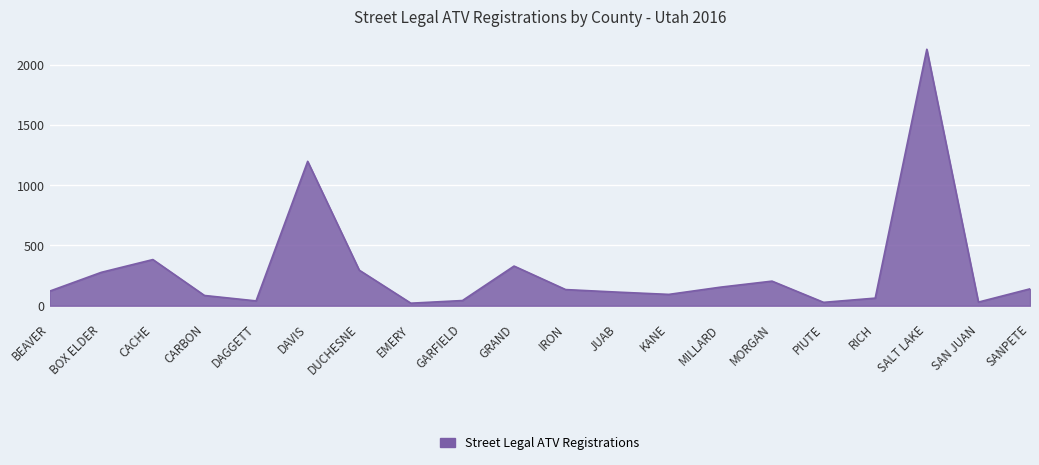

At which label is the value closest to 1074?

DAVIS